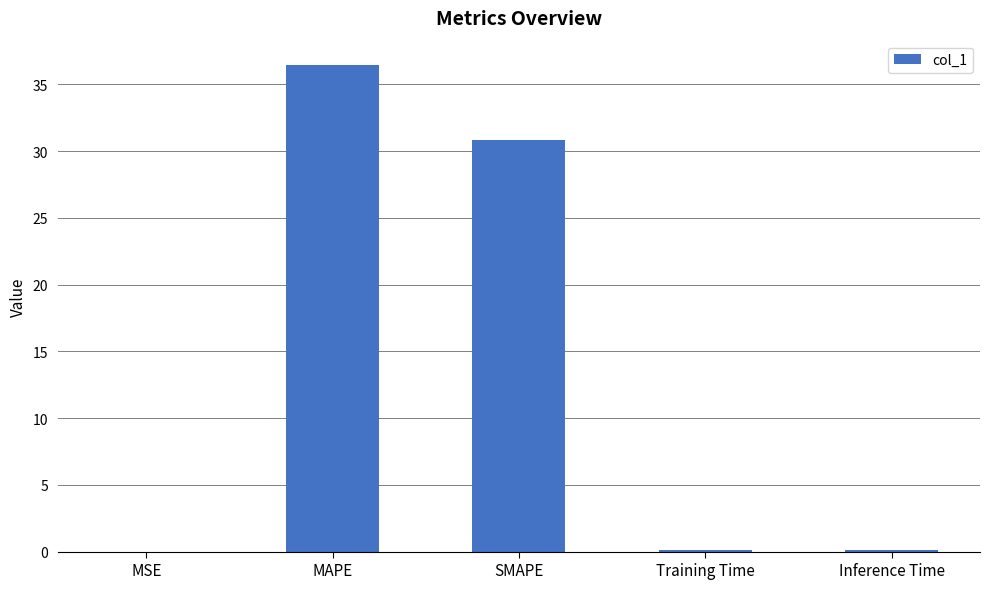

True or false: the data shows 0.1 at Training Time.

True